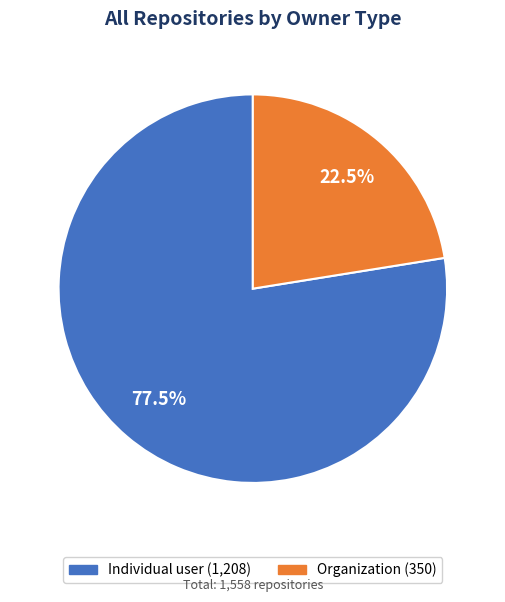

What portion of the pie excludes Individual user?

22.5%